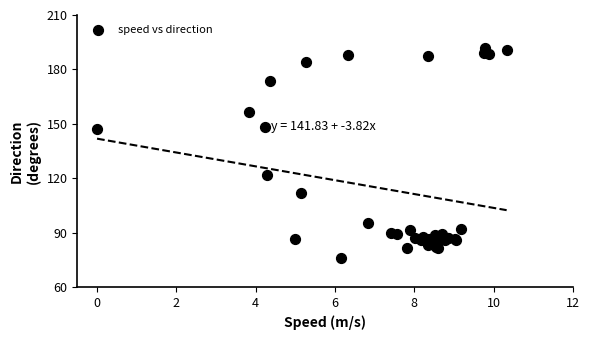

What Y value in the scatter plot is closest to 133?

121.9